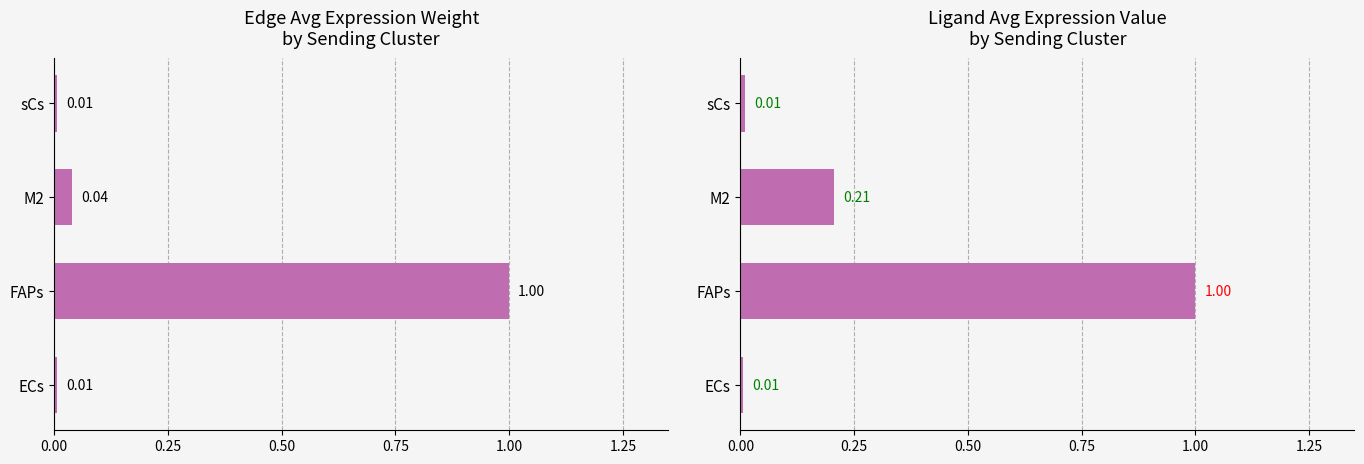

What is the maximum value shown in the chart?

1.0